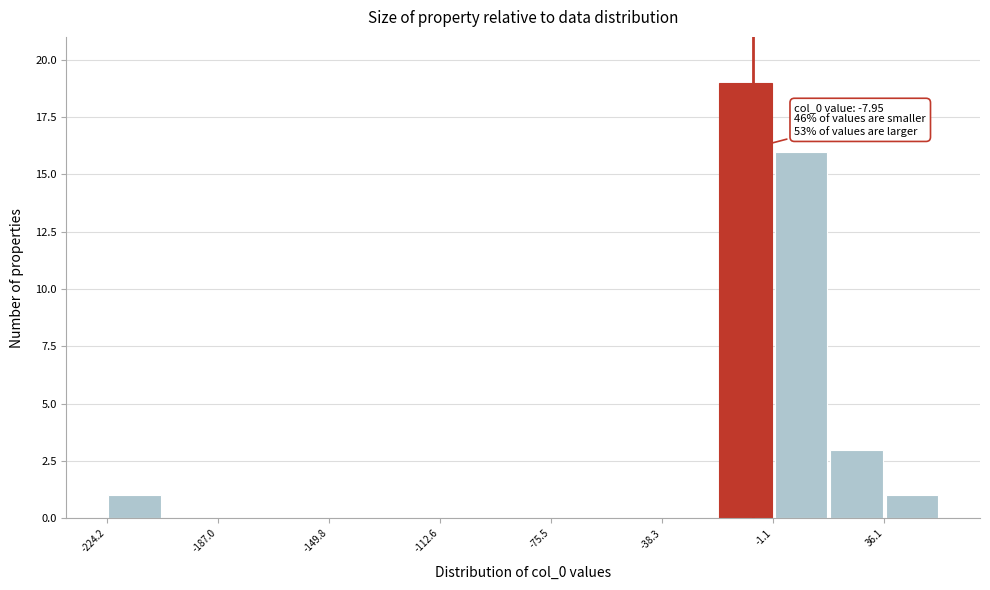

Around what value on the x-axis is the tallest bar? Give the approximate position of its centre, as read against the axis.

-10